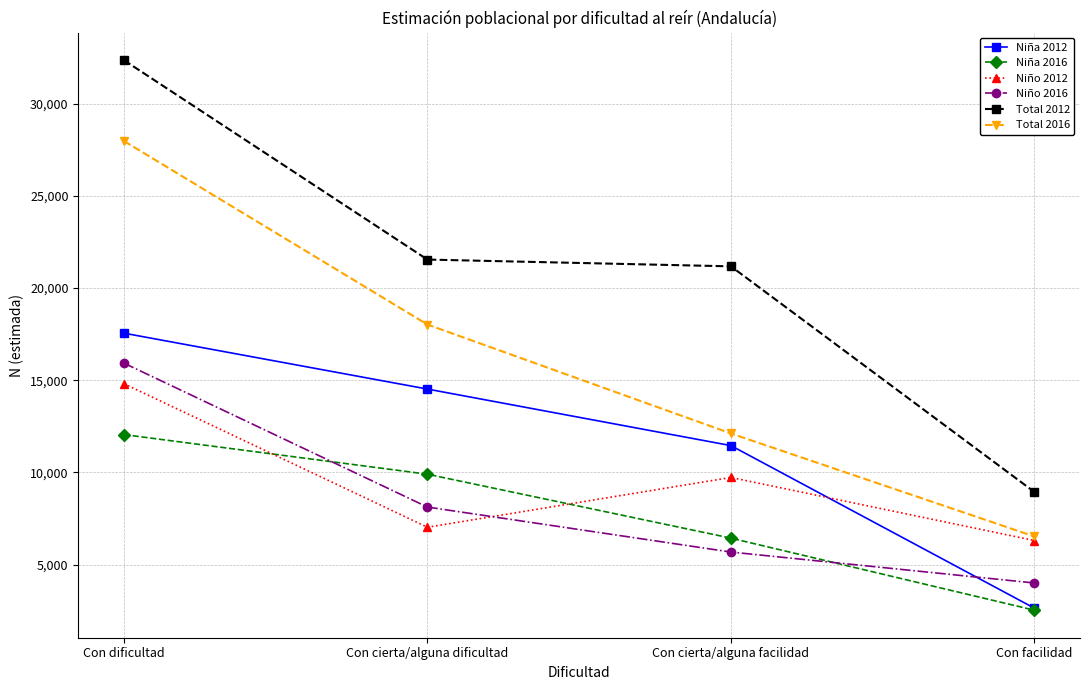

What is the sum of all Niña 2012 values?

46166